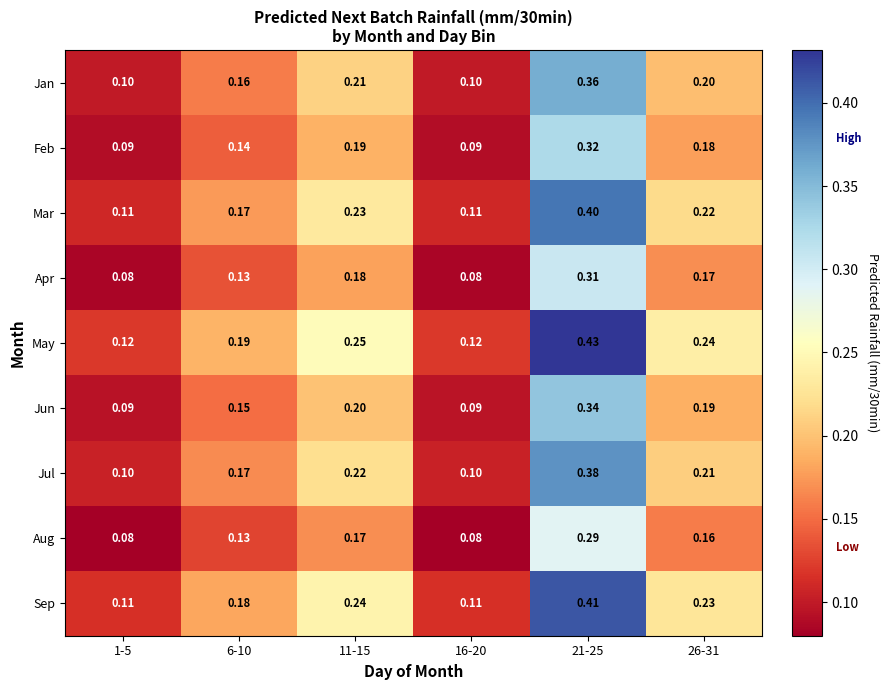

Which series has the largest range (max minus min)?

May